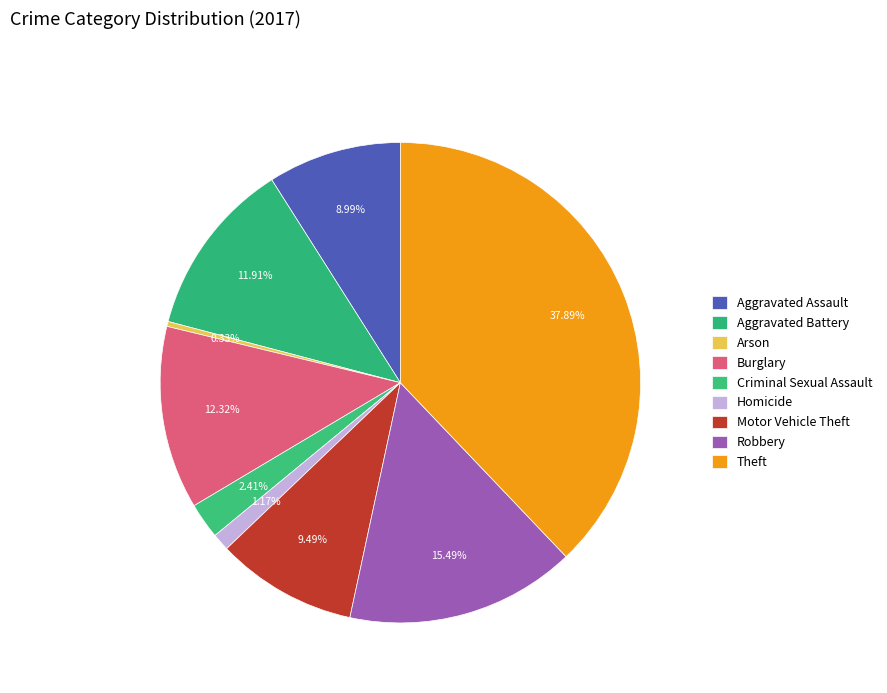

To the nearest percent, what is the difference between the Arson and Aggravated Assault slice percentages?

9%